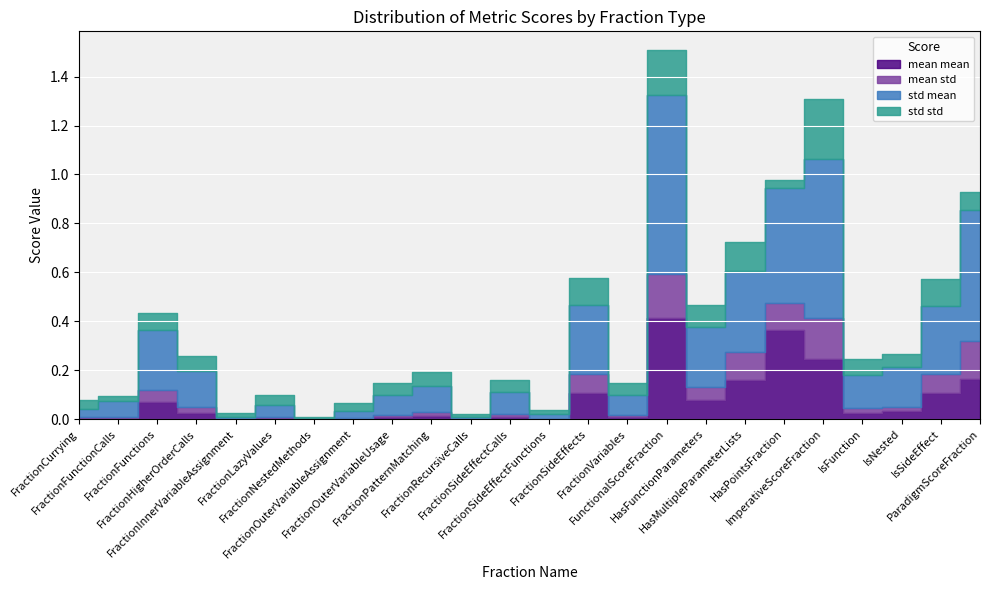

What is the label of the 24th point from the right?

FractionCurrying